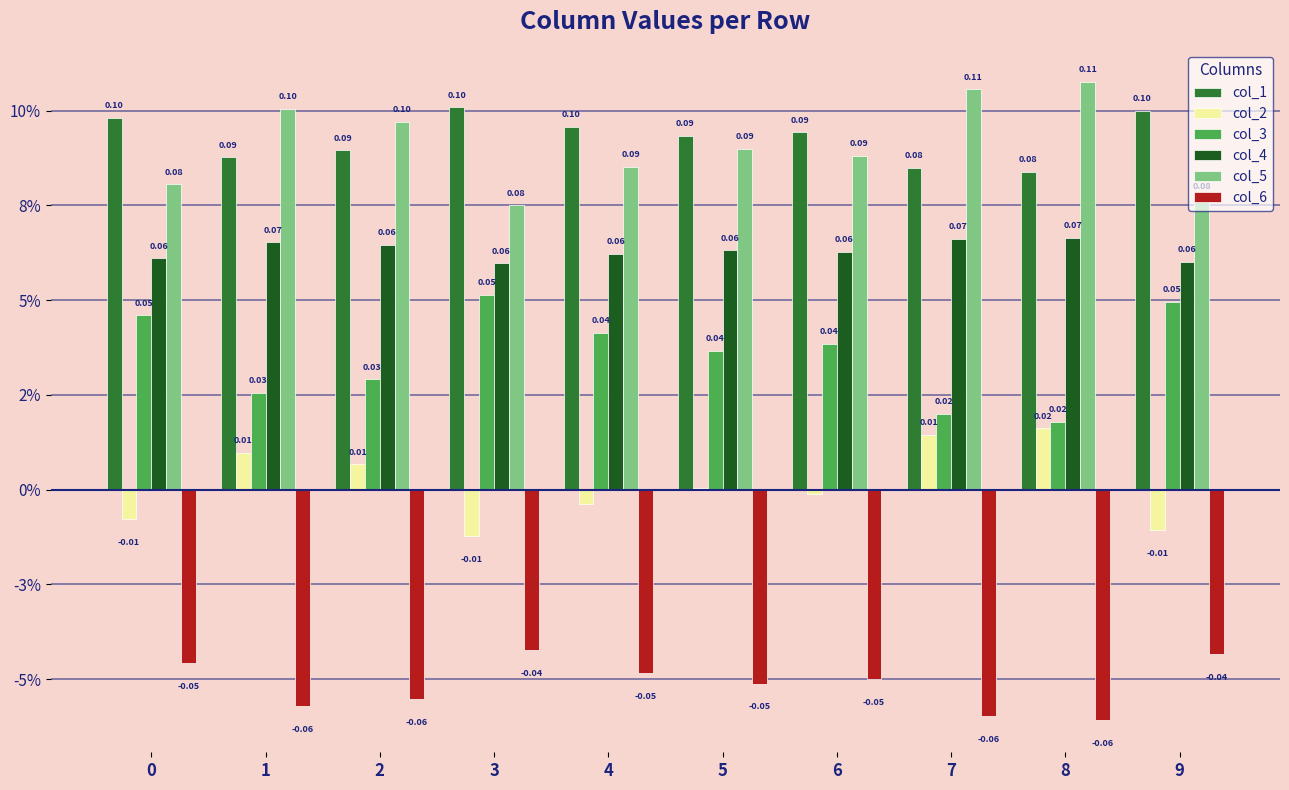

Rank the series by their maximum value, from lowest to highest.

col_6, col_2, col_3, col_4, col_1, col_5